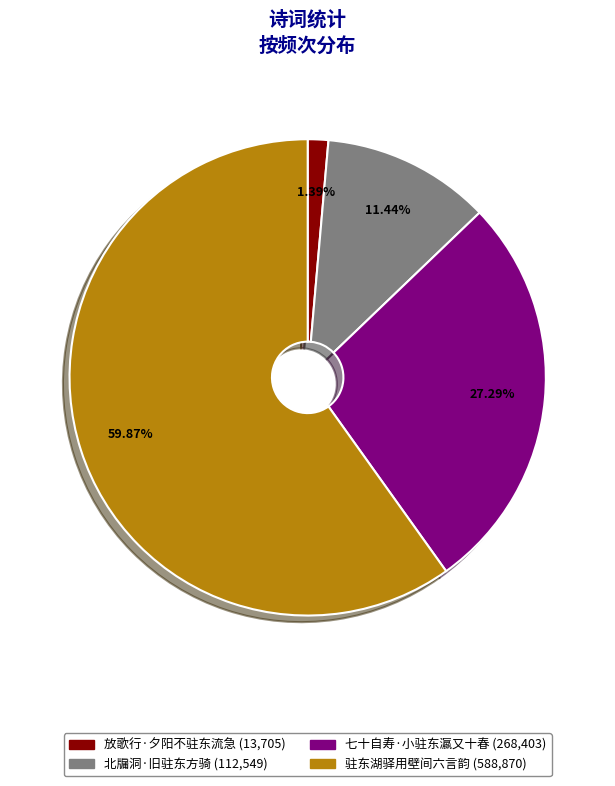

Between 放歌行·夕阳不驻东流急 and 北牖洞·旧驻东方骑, which is larger?

北牖洞·旧驻东方骑